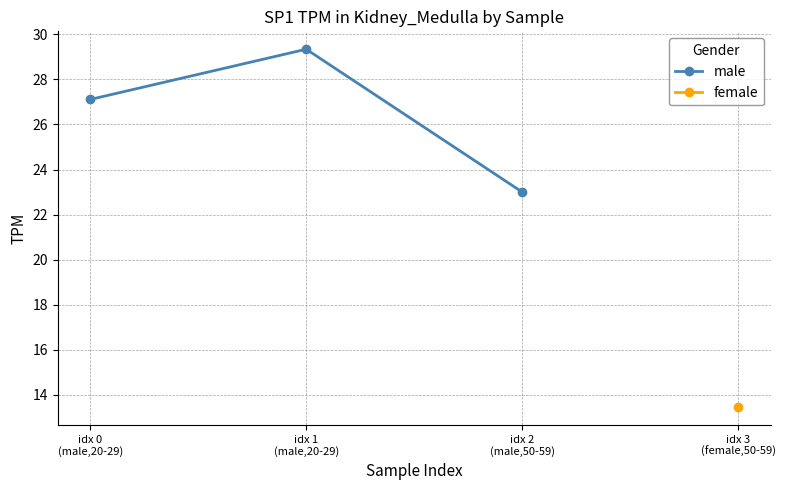

What is the label of the 3rd point from the left?

idx 2
(male,50-59)